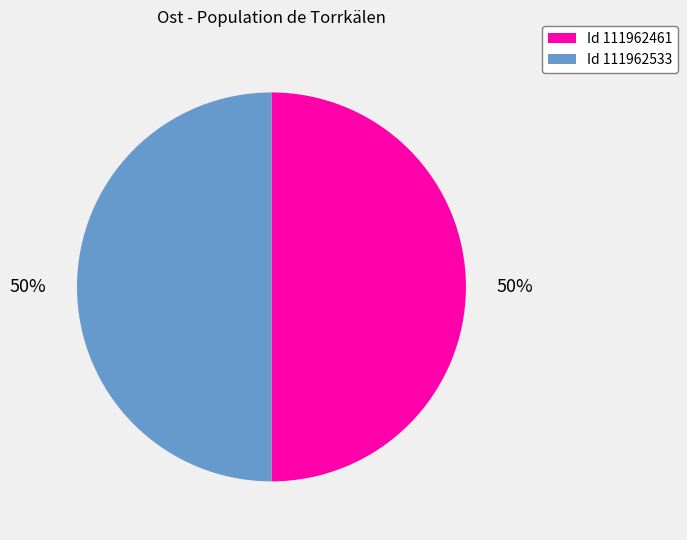

To the nearest percent, what is the average slice percentage?

50%